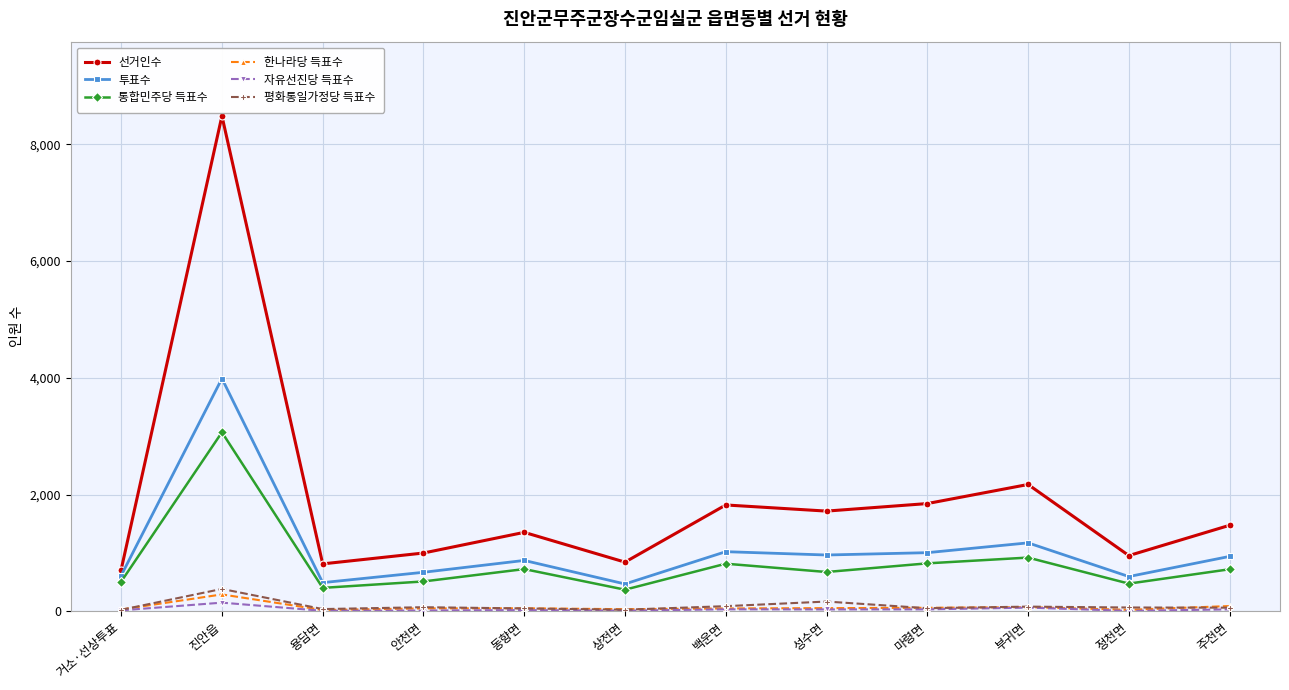

List the series in order of their peak value, lowest first.

자유선진당 득표수, 한나라당 득표수, 평화통일가정당 득표수, 통합민주당 득표수, 투표수, 선거인수